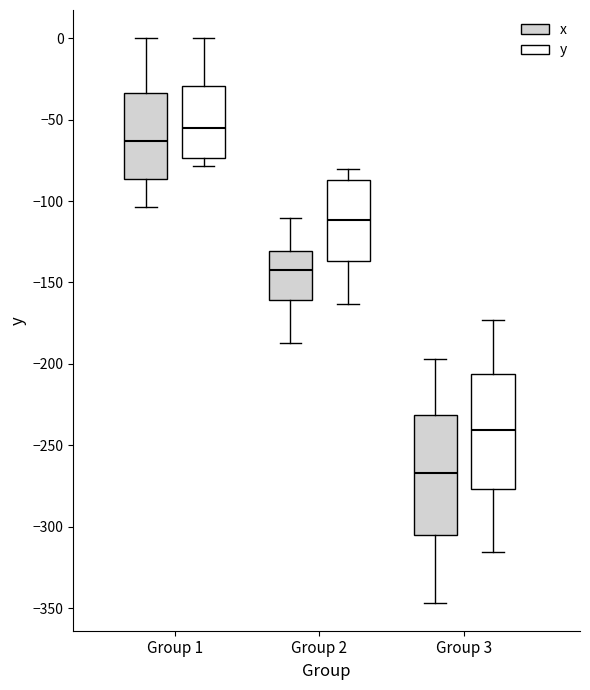

Reading left to right, read every box against the y-axis: the position of its median line, the range the box covers, and the ends of its whiskers. The values are not printed on the chart, so give them approximately, as read against the axis.

Group 1 (x): median -65, box -85 to -35, whiskers -105 to 0
Group 1 (y): median -55, box -75 to -30, whiskers -80 to 0
Group 2 (x): median -140, box -160 to -130, whiskers -185 to -110
Group 2 (y): median -110, box -135 to -85, whiskers -165 to -80
Group 3 (x): median -265, box -305 to -230, whiskers -345 to -195
Group 3 (y): median -240, box -275 to -205, whiskers -315 to -175